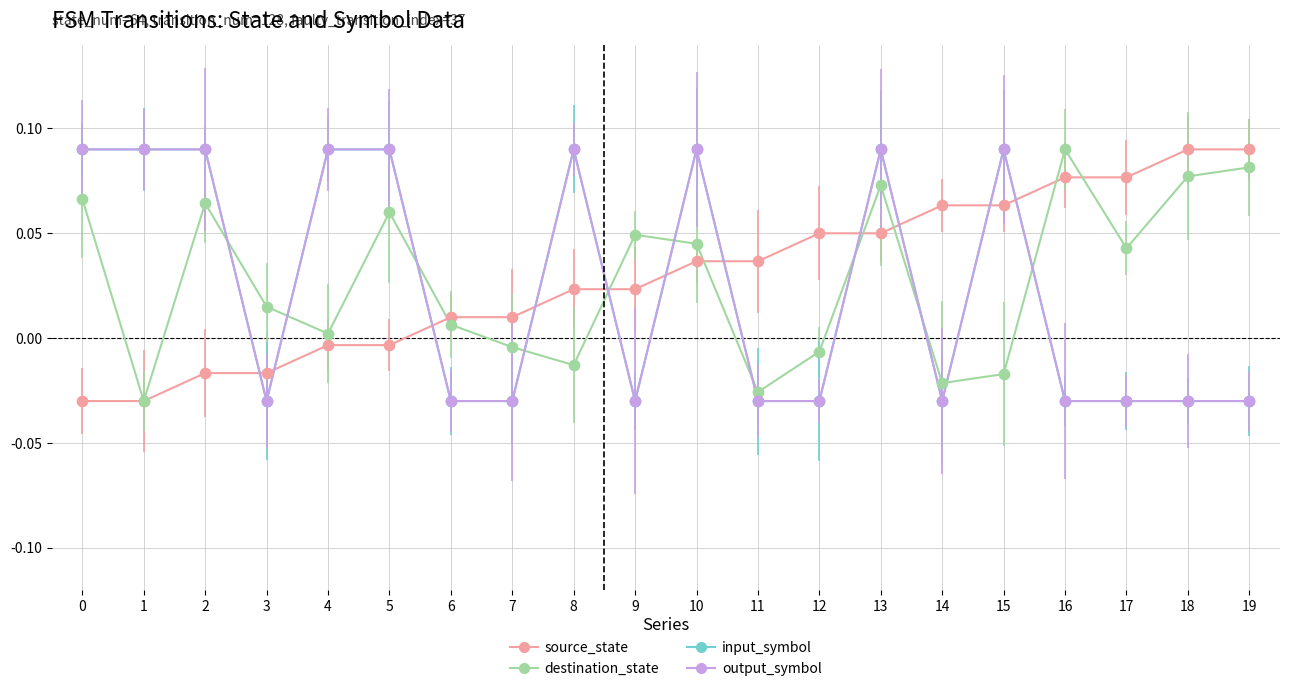

Is this an area chart (filled region under the line)?

No